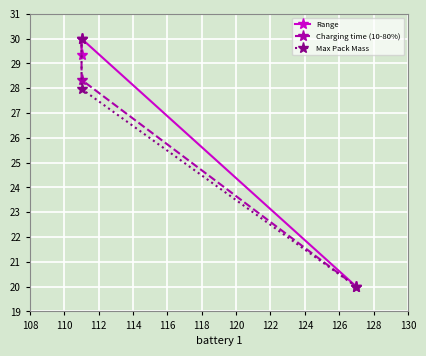

What is the average value of the Max Pack Mass series?

26.0